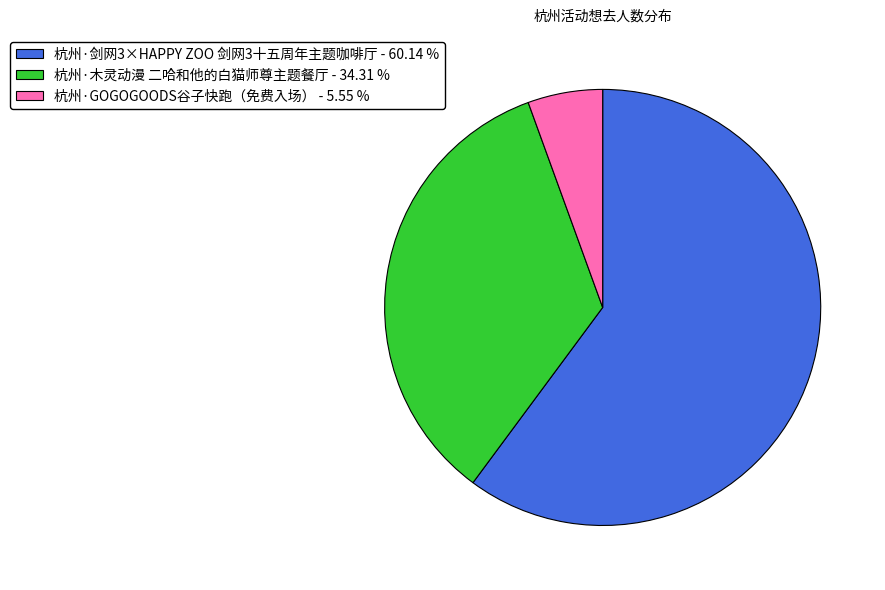

Which slice is the largest?

杭州·剑网3×HAPPY ZOO 剑网3十五周年主题咖啡厅